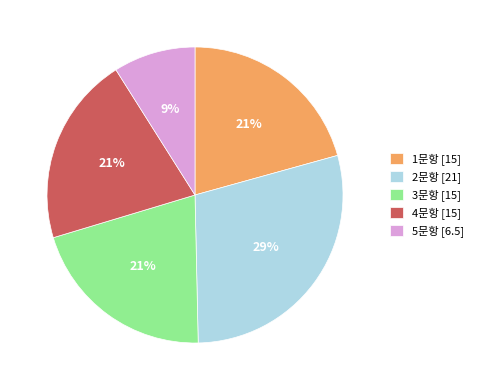

What is the largest slice in the pie chart?

2문항